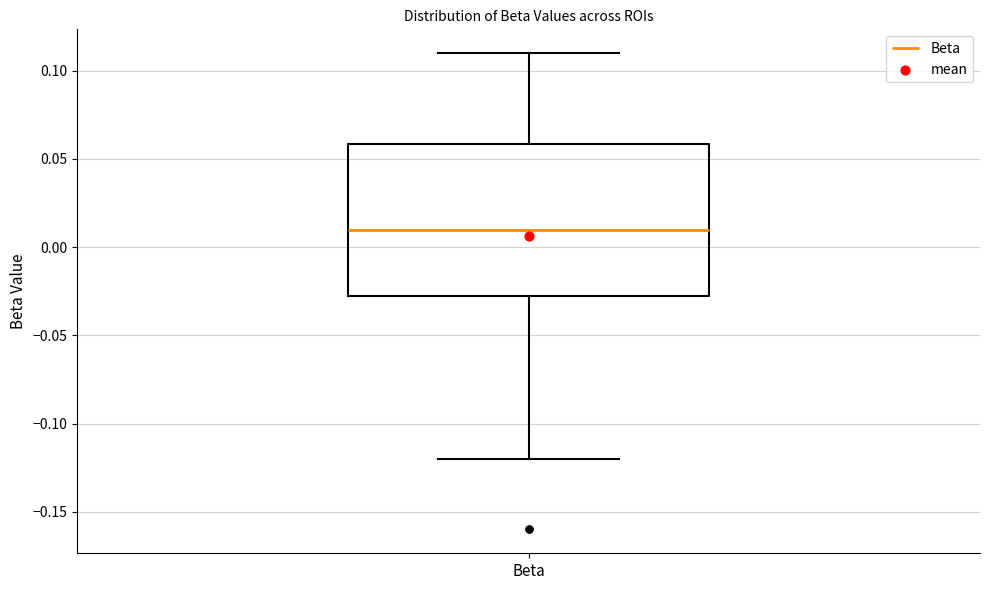

Where does the median line of the box for Beta sit on the y-axis? The values are not printed on the chart, so give them approximately, as read against the axis.

0.010